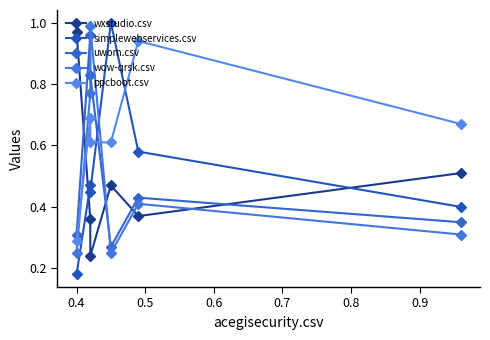

What is the difference between the maximum and second lowest values in the ppcboot.csv series?

0.3